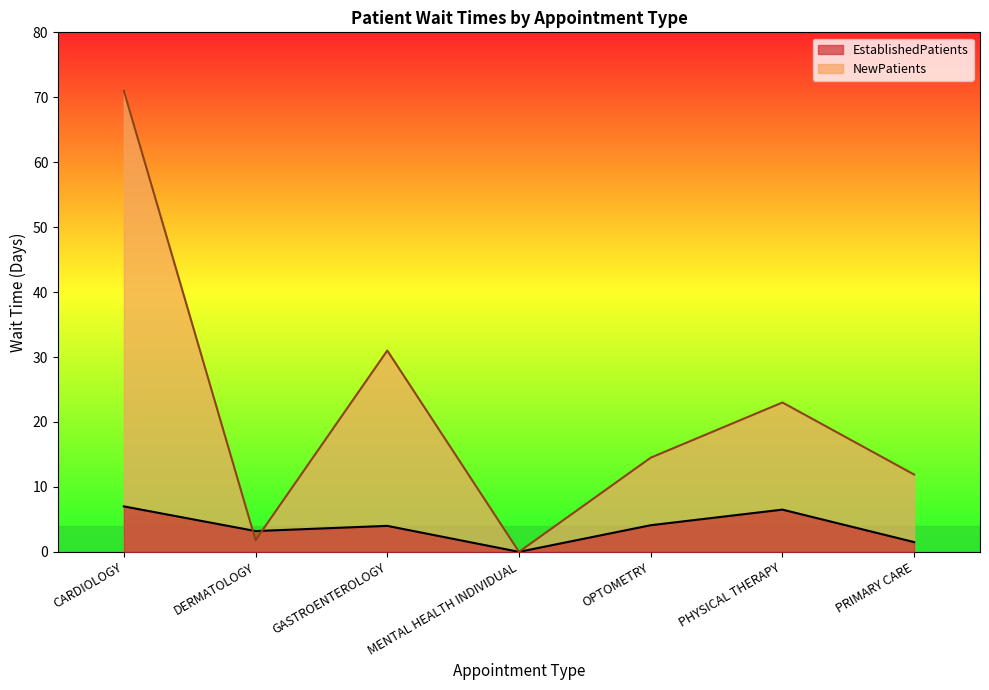

Which series has the largest range (max minus min)?

NewPatients